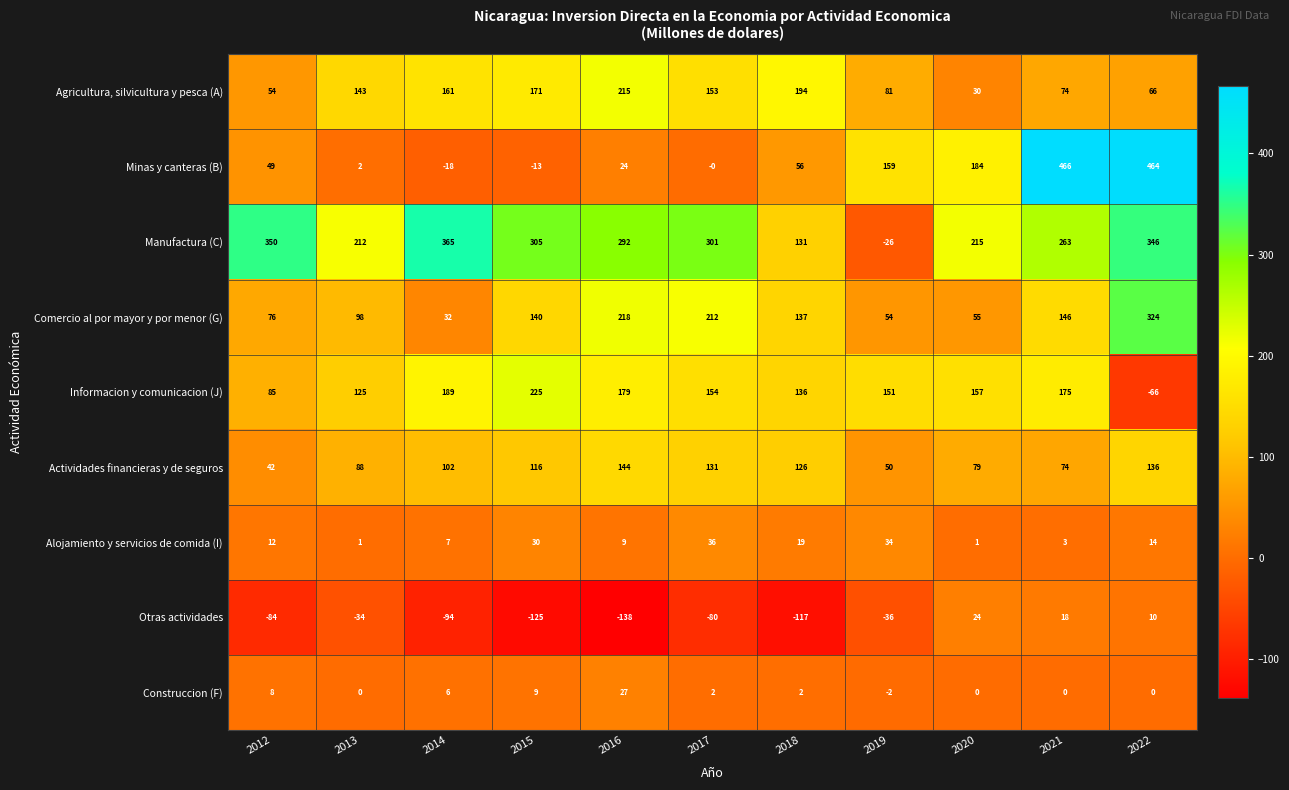

What is the approximate value of Construccion (F) at 2015, to the nearest 5?

10